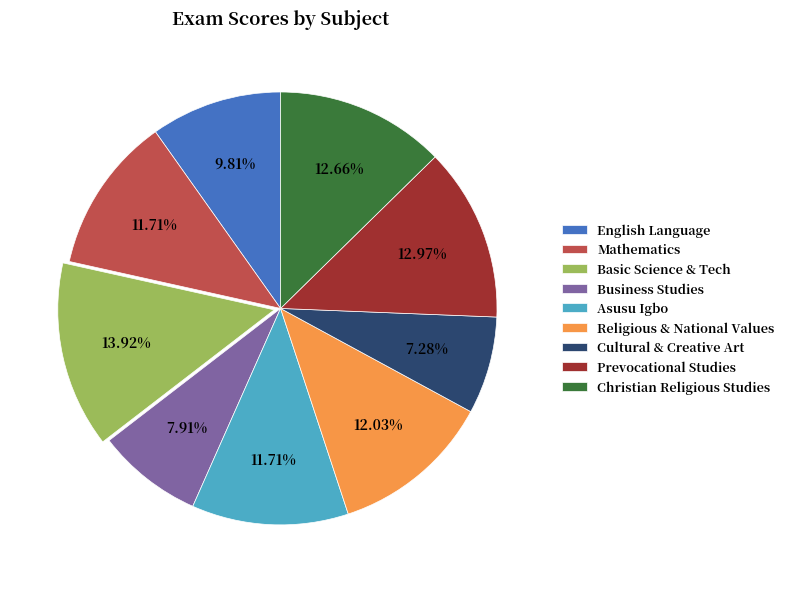

To the nearest percent, what is the difference between the largest and smallest slice percentages?

7%